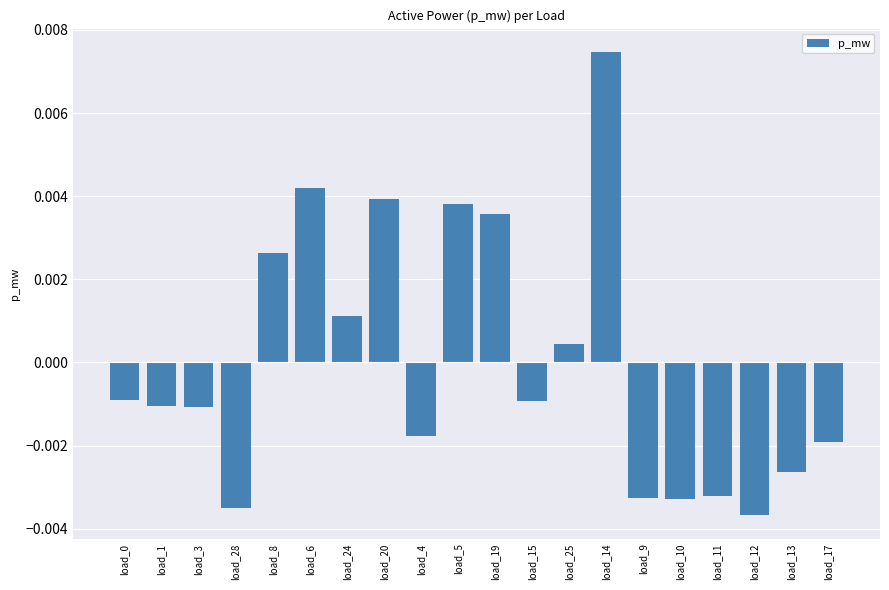

Does the chart contain stacked bars?

No